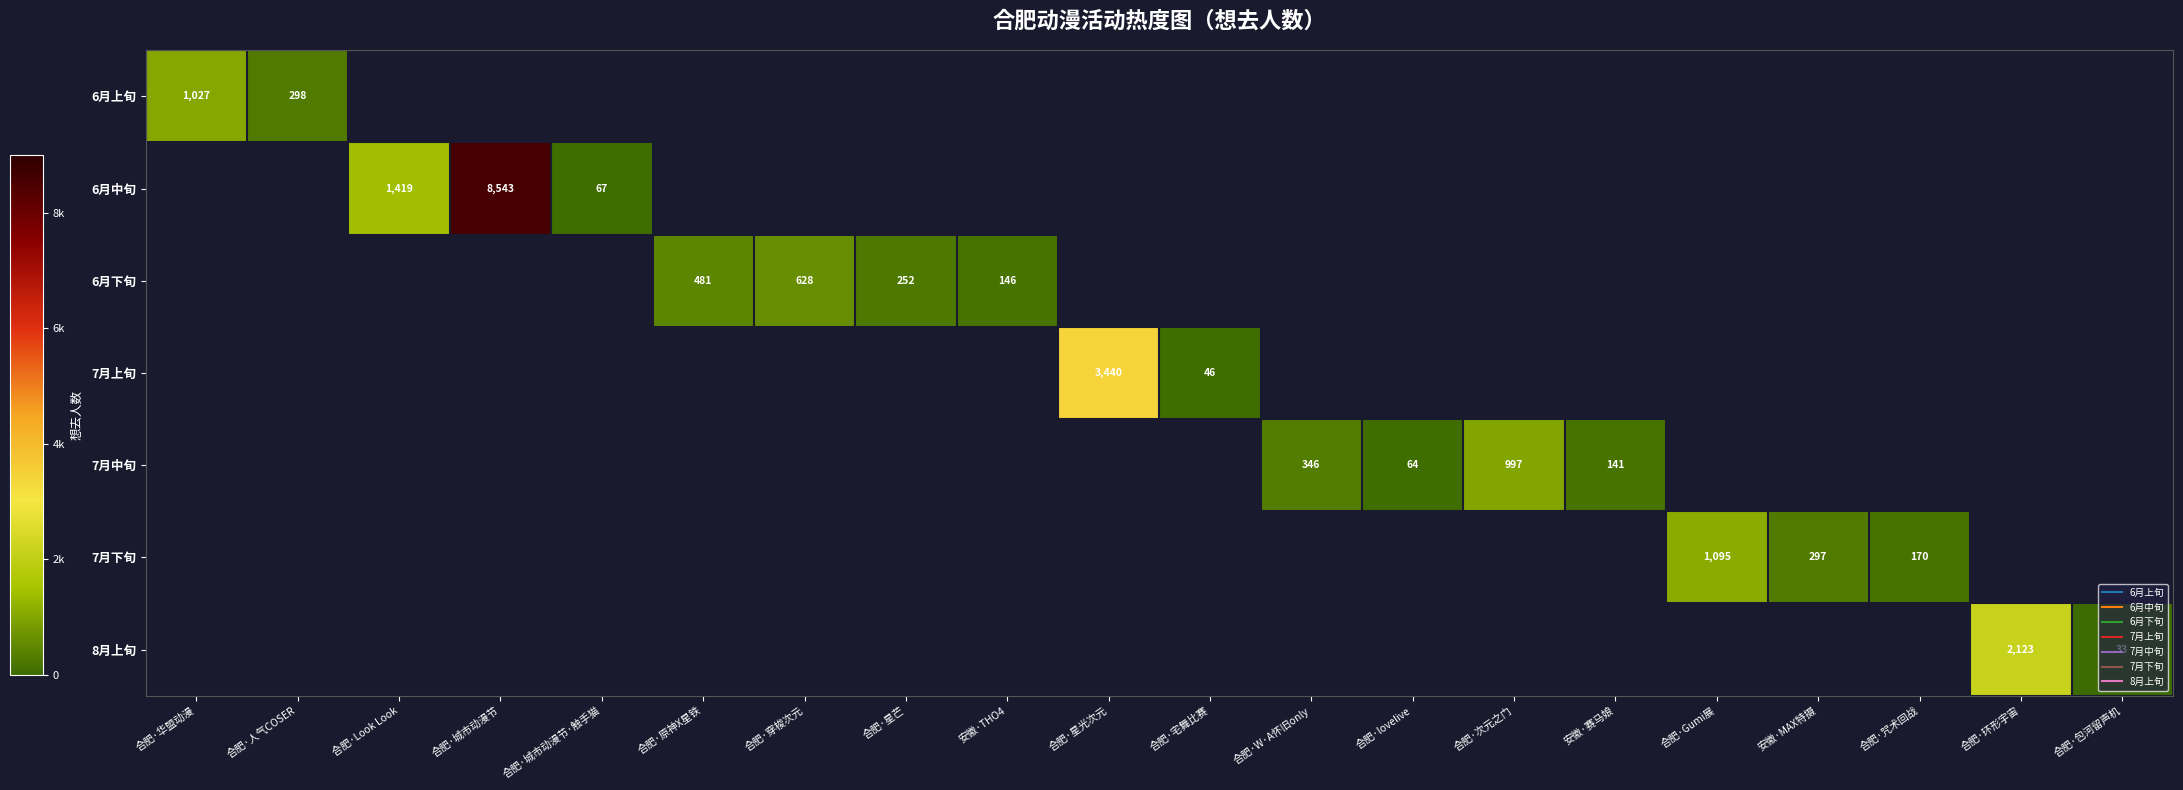

At which category does the chart reach its peak across all series?

合肥·城市动漫节